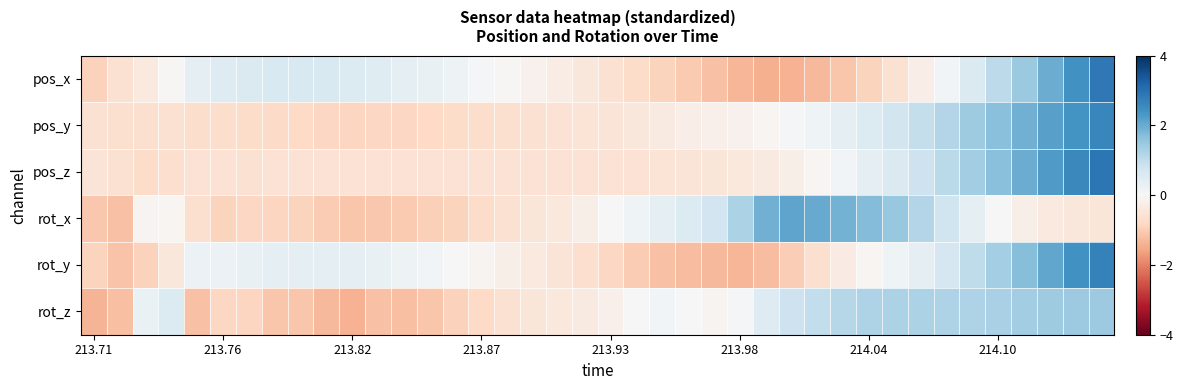

At which category is the sum across all series the highest?

39